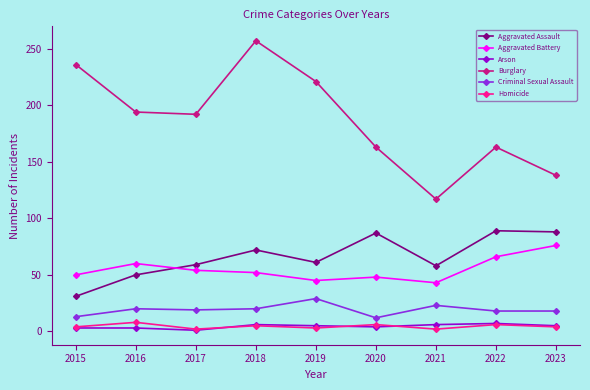

At which category is the sum across all series the highest?

2018